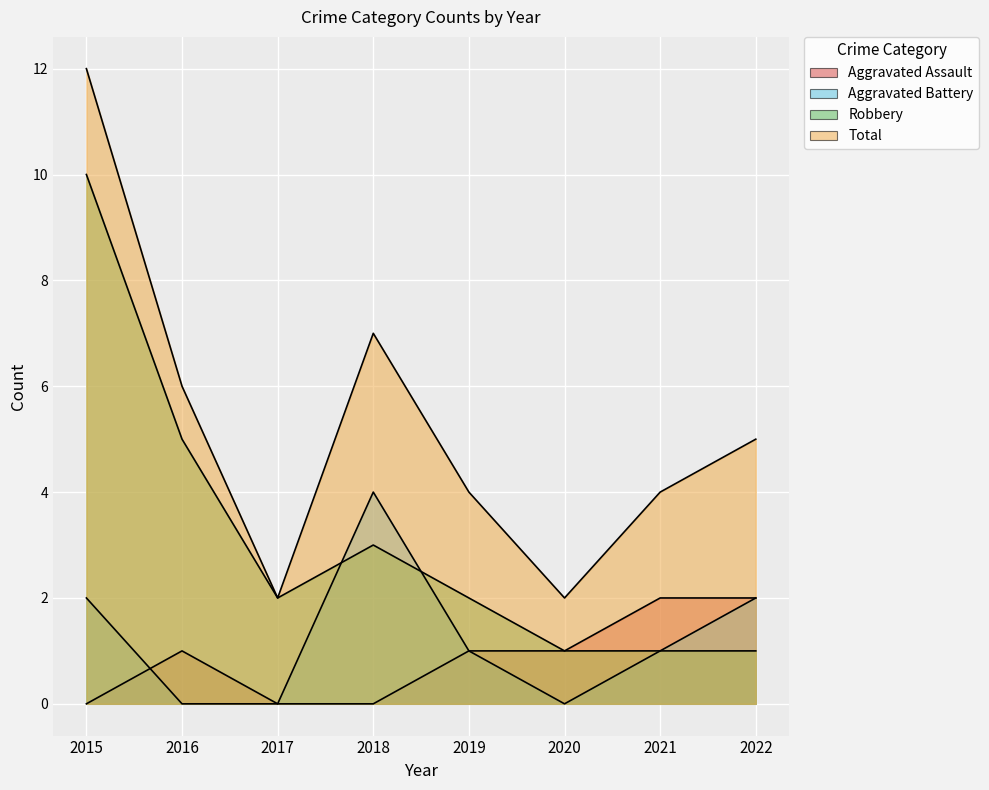

Which series changed the most between 2015 and 2018?

Robbery